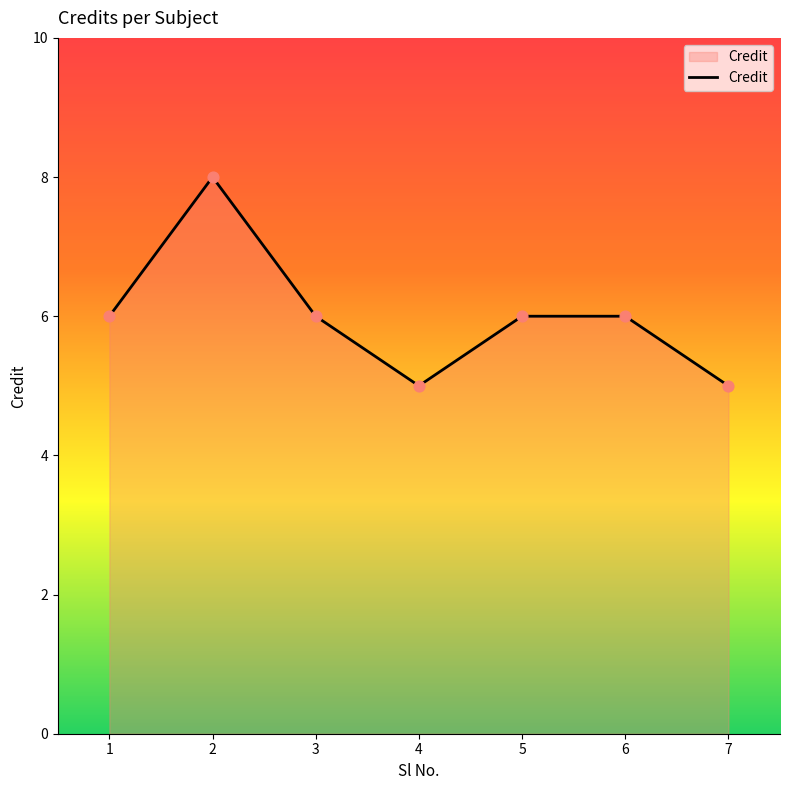

Approximately how many times larger is the value at 7 compared to 6?

0.8